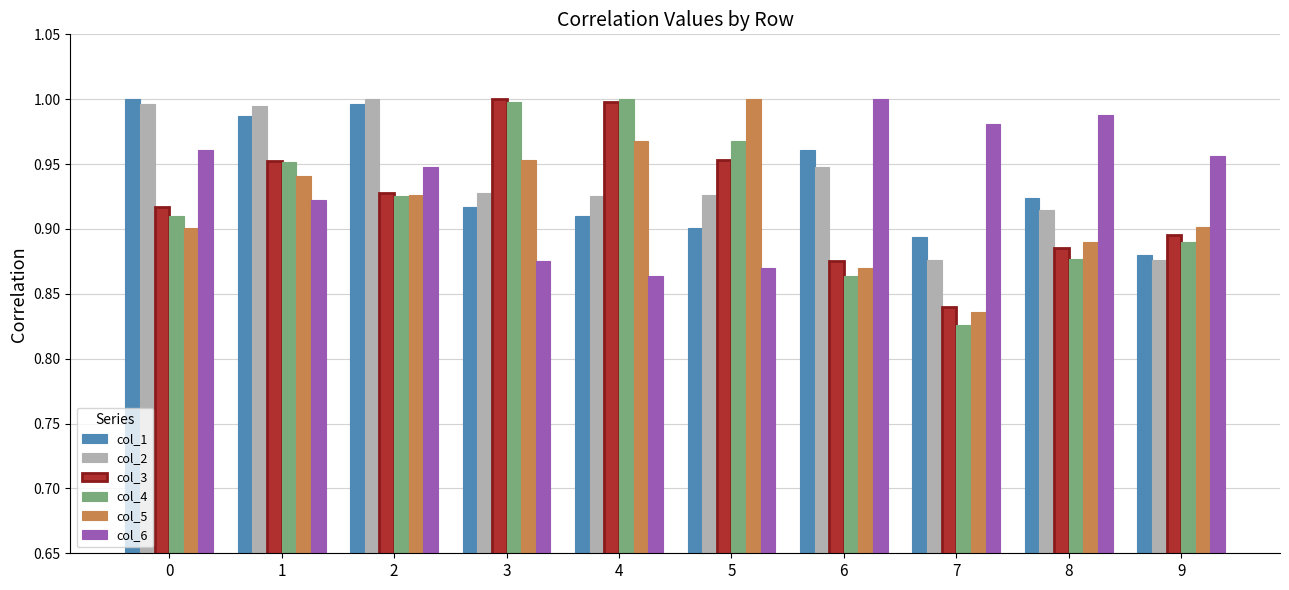

At how many categories does at least one series exceed 0?

10